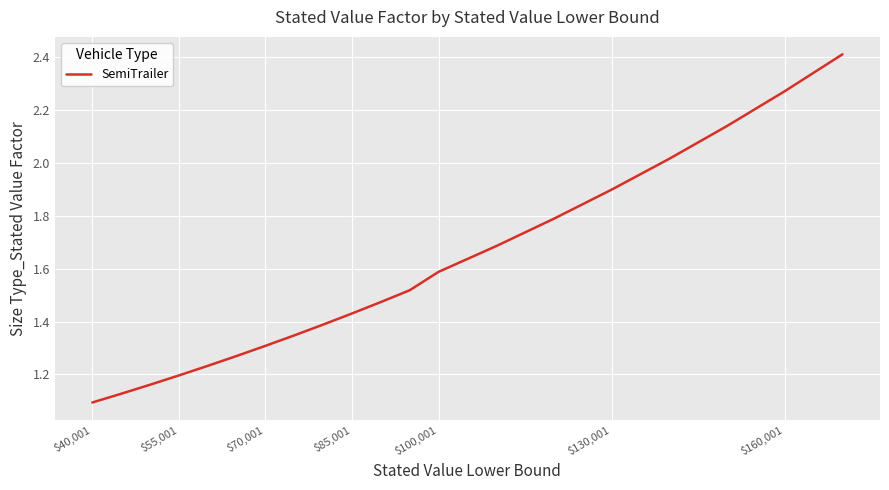

What is the greatest value displayed?

2.4